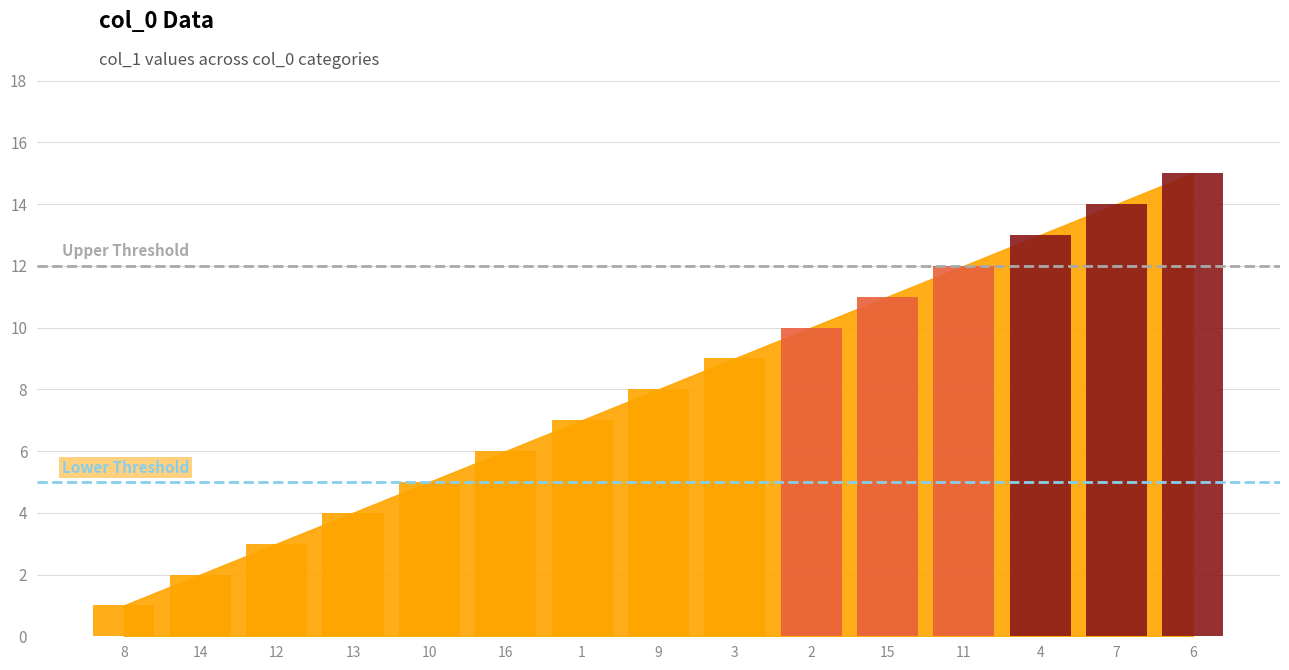

The Lower Threshold series shows 2 at 8. True or false?

False